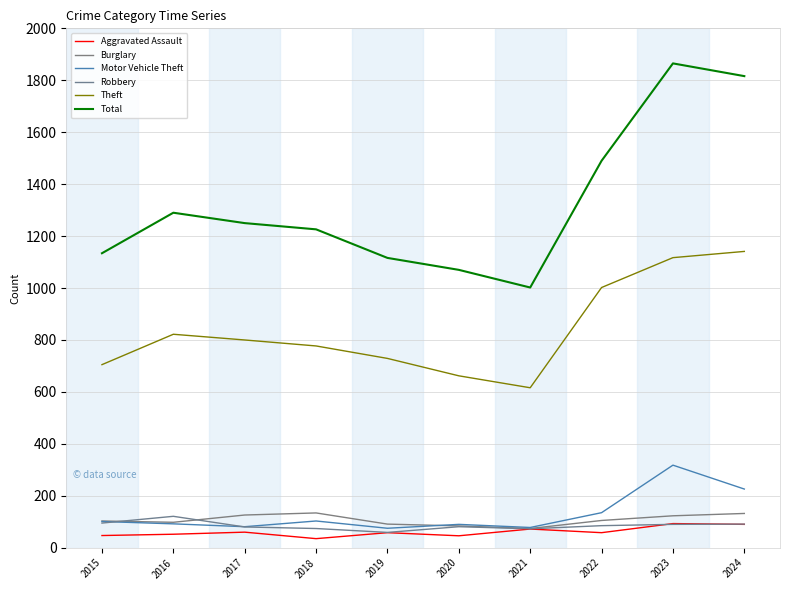

How many interior local valleys does the Theft series have?

1